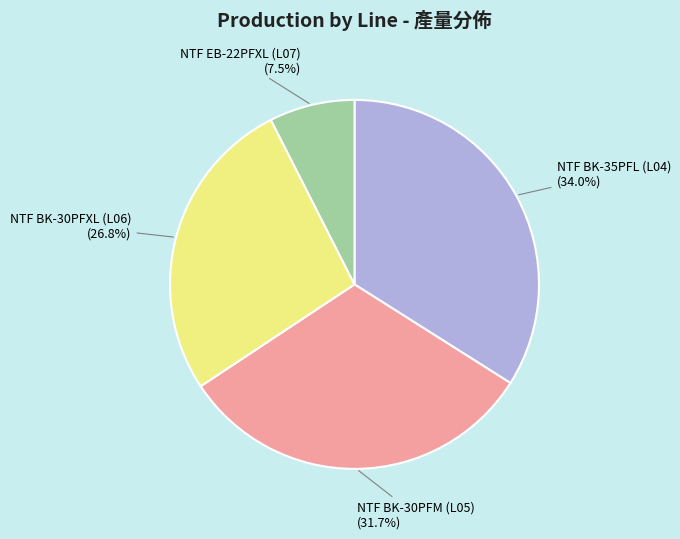

To the nearest percent, what is the average slice percentage?

25%